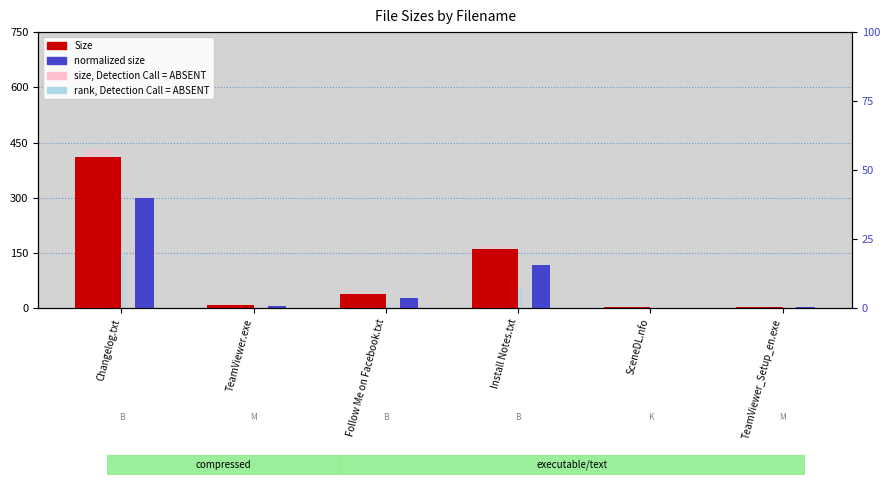

What is the label of the 6th bar from the right?

Changelog.txt